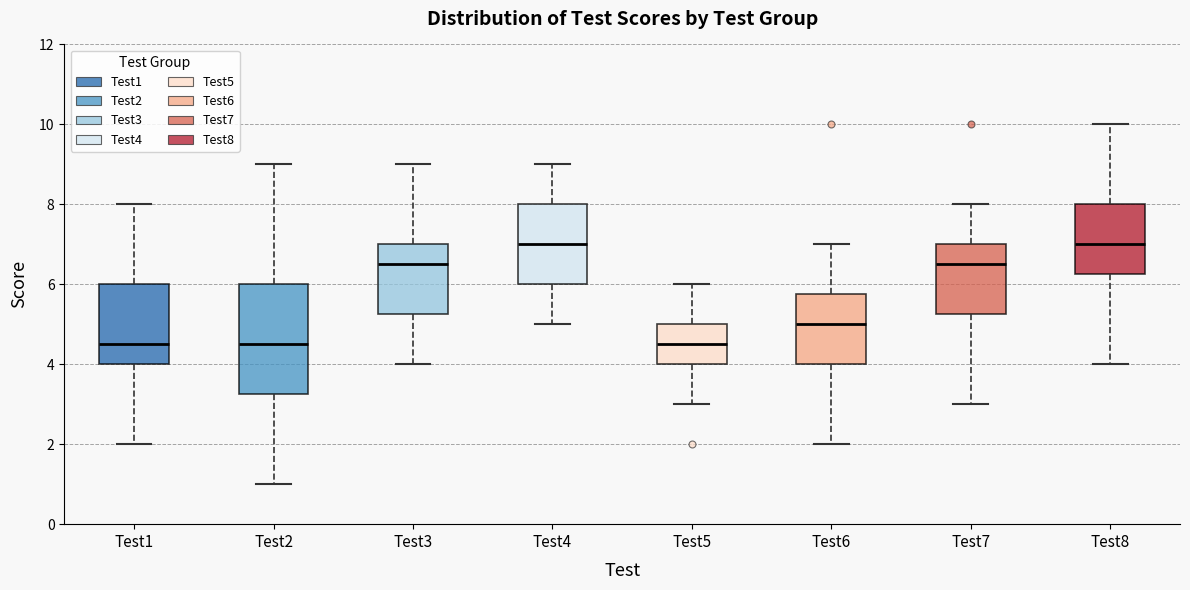

Reading left to right, read every box against the y-axis: the position of its median line, the range the box covers, and the ends of its whiskers. The values are not printed on the chart, so give them approximately, as read against the axis.

Test1: median 4.6, box 4.0 to 6.0, whiskers 2.0 to 8.0
Test2: median 4.6, box 3.2 to 6.0, whiskers 1.0 to 9.0
Test3: median 6.6, box 5.2 to 7.0, whiskers 4.0 to 9.0
Test4: median 7.0, box 6.0 to 8.0, whiskers 5.0 to 9.0
Test5: median 4.6, box 4.0 to 5.0, whiskers 3.0 to 6.0
Test6: median 5.0, box 4.0 to 5.8, whiskers 2.0 to 7.0
Test7: median 6.6, box 5.2 to 7.0, whiskers 3.0 to 8.0
Test8: median 7.0, box 6.2 to 8.0, whiskers 4.0 to 10.0